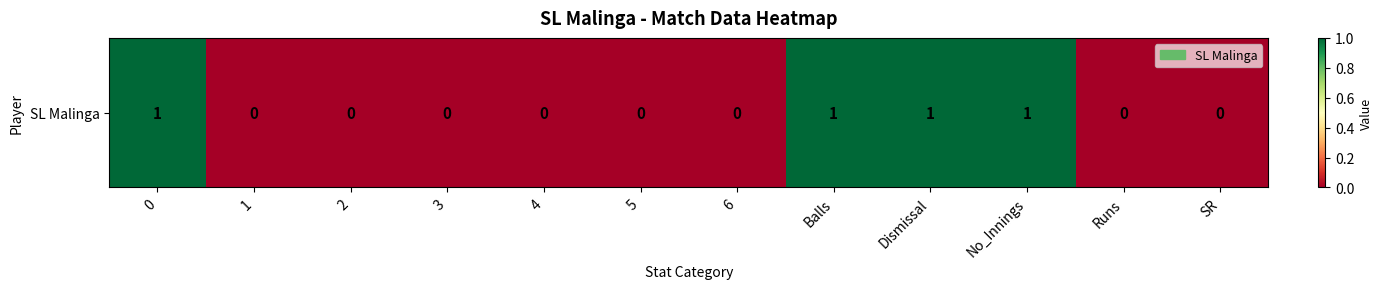

Reading left to right, transcribe all the data shown in this chart.

1	0	0	0	0	0	0	1	1	1	0	0